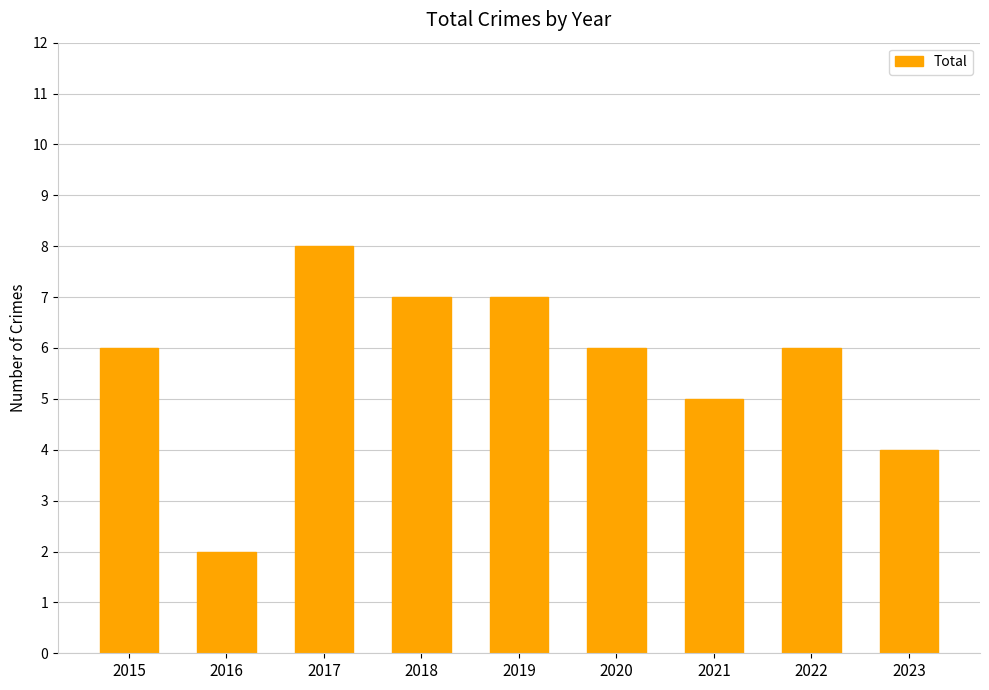

What is the sum of all values?

51